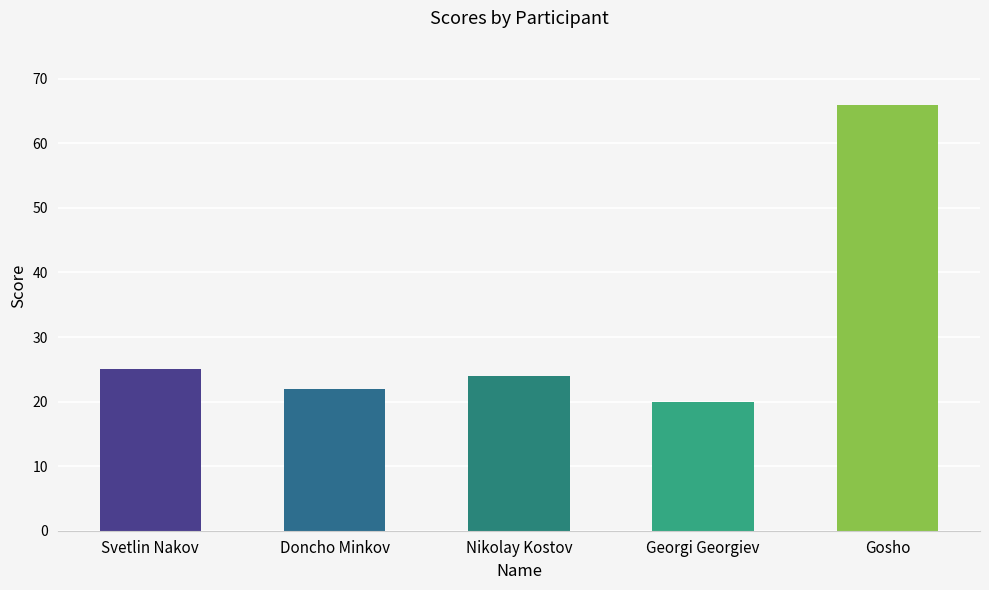

Is it true that the value at Gosho is 66?

True